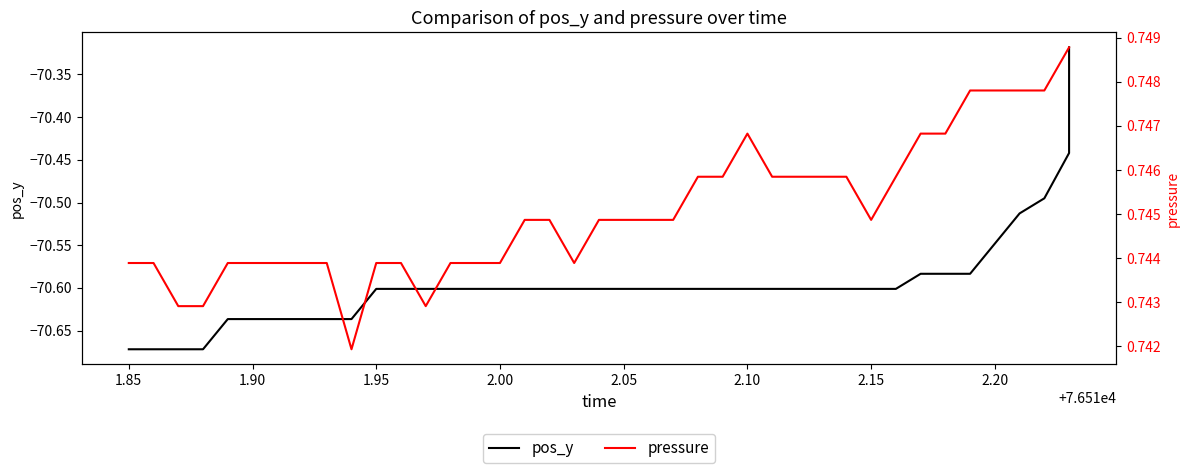

What is the difference between the pos_y values at 1.90 and 21?

0.1